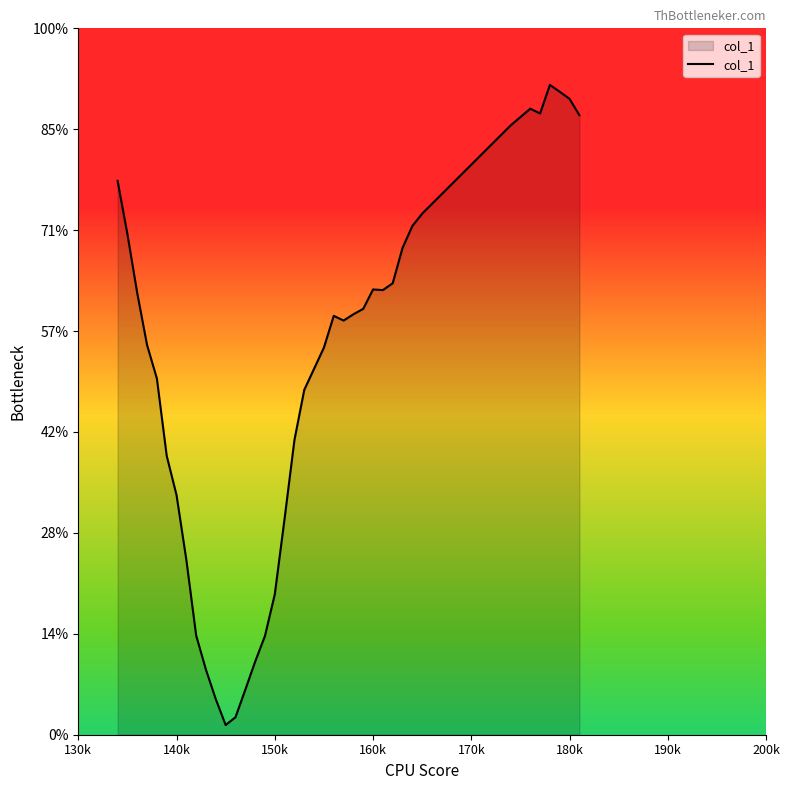

Is this an area chart (filled region under the line)?

Yes